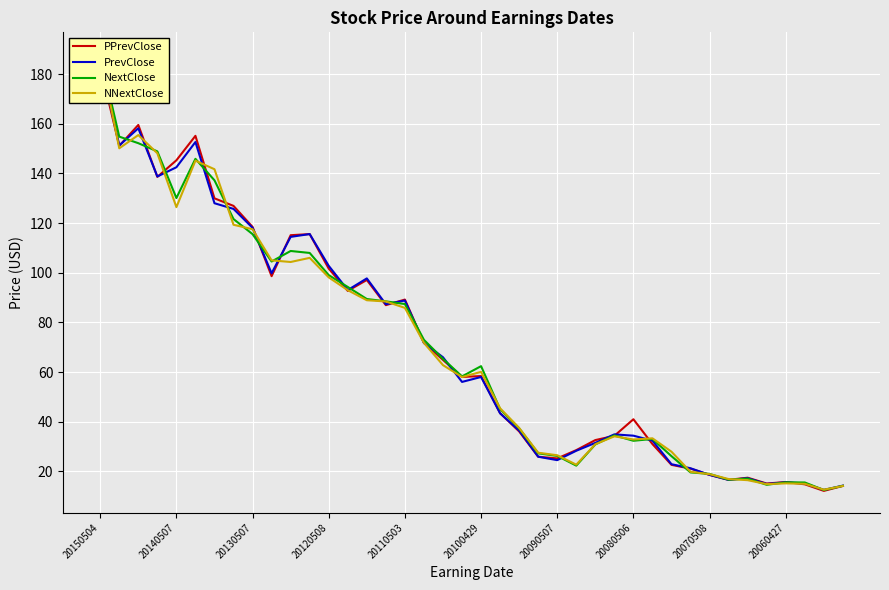

Which category has the highest value across all series?

20150504